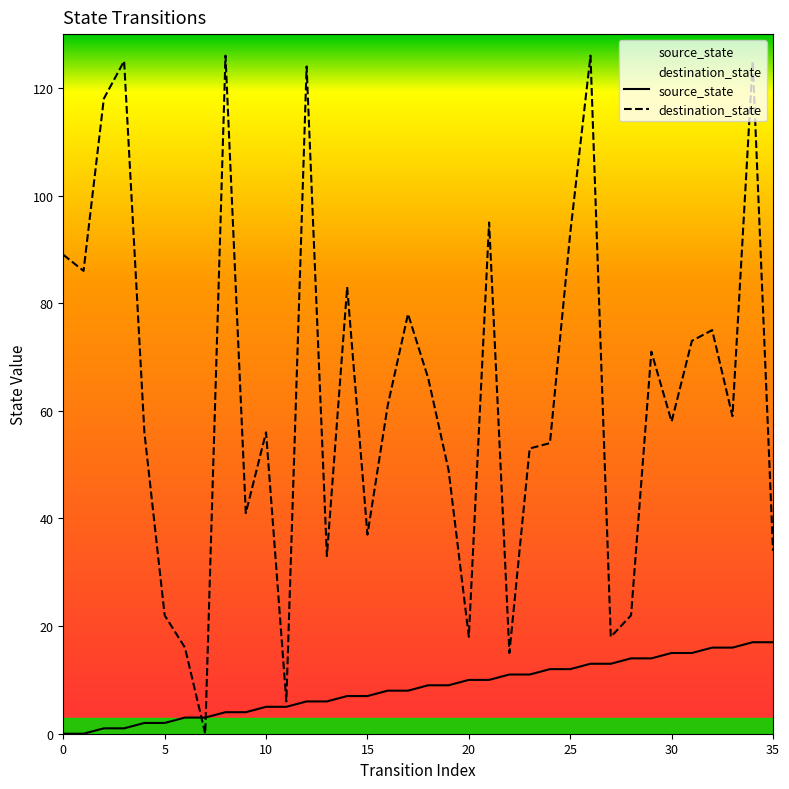

What value does the destination_state series have at 19?

49